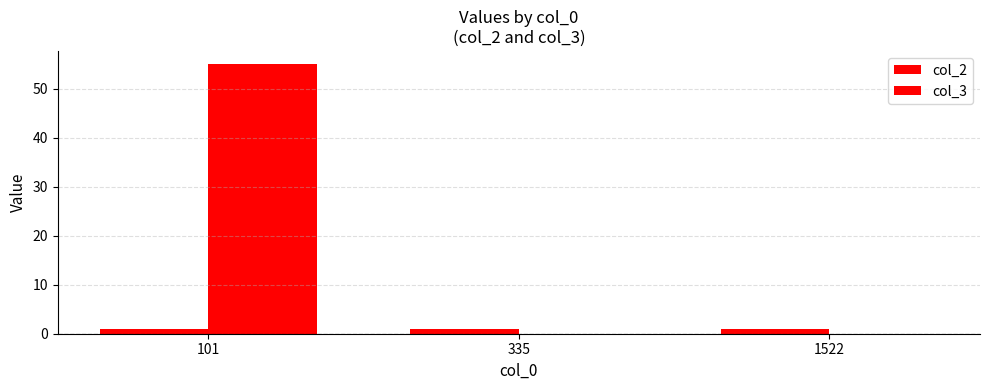

What is the total value across all series at 1522?

1